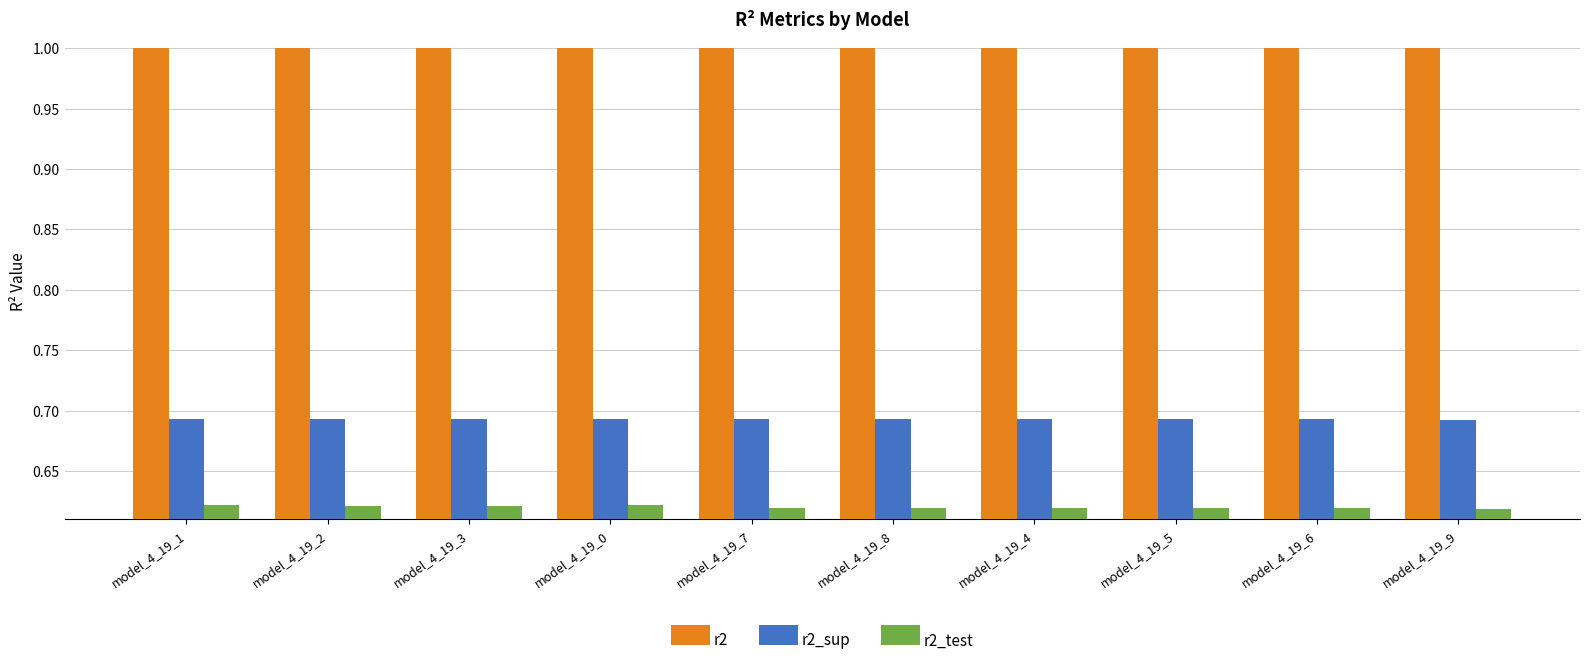

Rank the series by their average value, from lowest to highest.

r2_test, r2_sup, r2